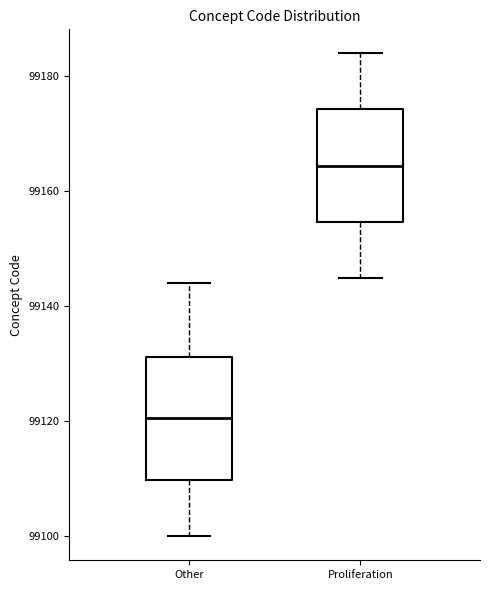

Reading left to right, read every box against the y-axis: the position of its median line, the range the box covers, and the ends of its whiskers. The values are not printed on the chart, so give them approximately, as read against the axis.

Other: median 99120, box 99110 to 99132, whiskers 99100 to 99144
Proliferation: median 99164, box 99154 to 99174, whiskers 99146 to 99184